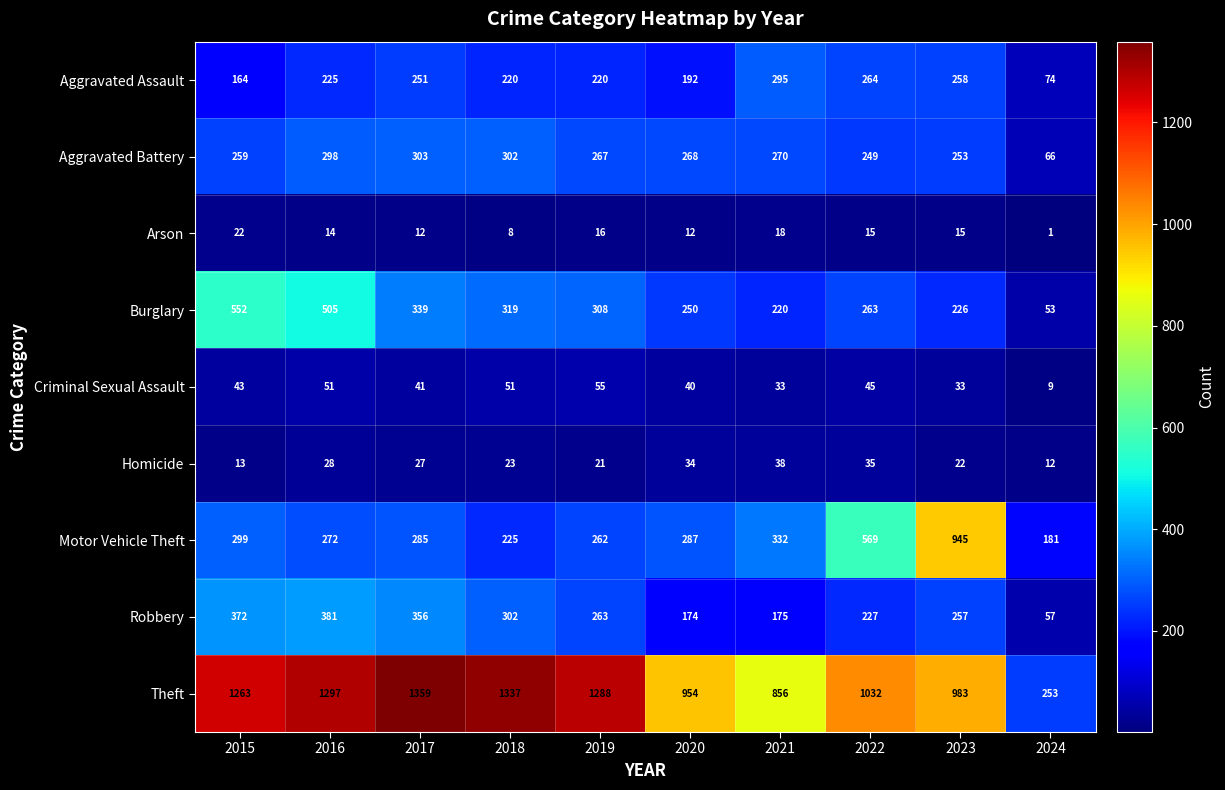

Is it true that Burglary equals 202 at 2017?

False